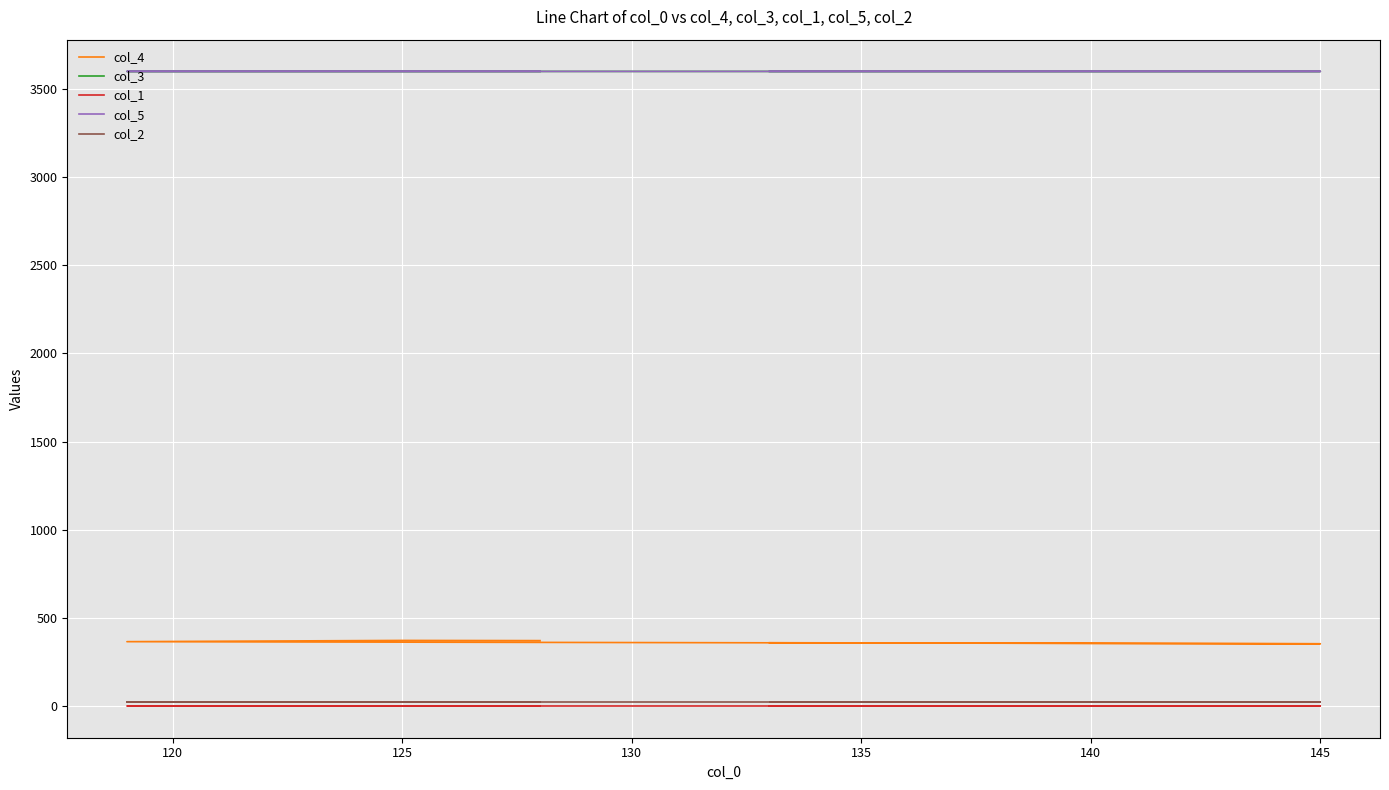

What is the difference between the col_4 values at 125 and 135?

6.0